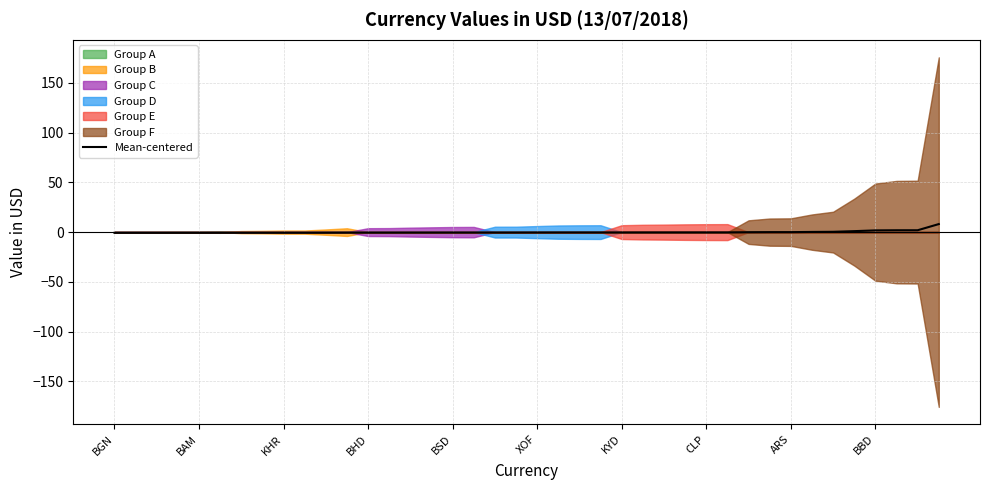

What is the maximum value for Mean-centered?

8.1